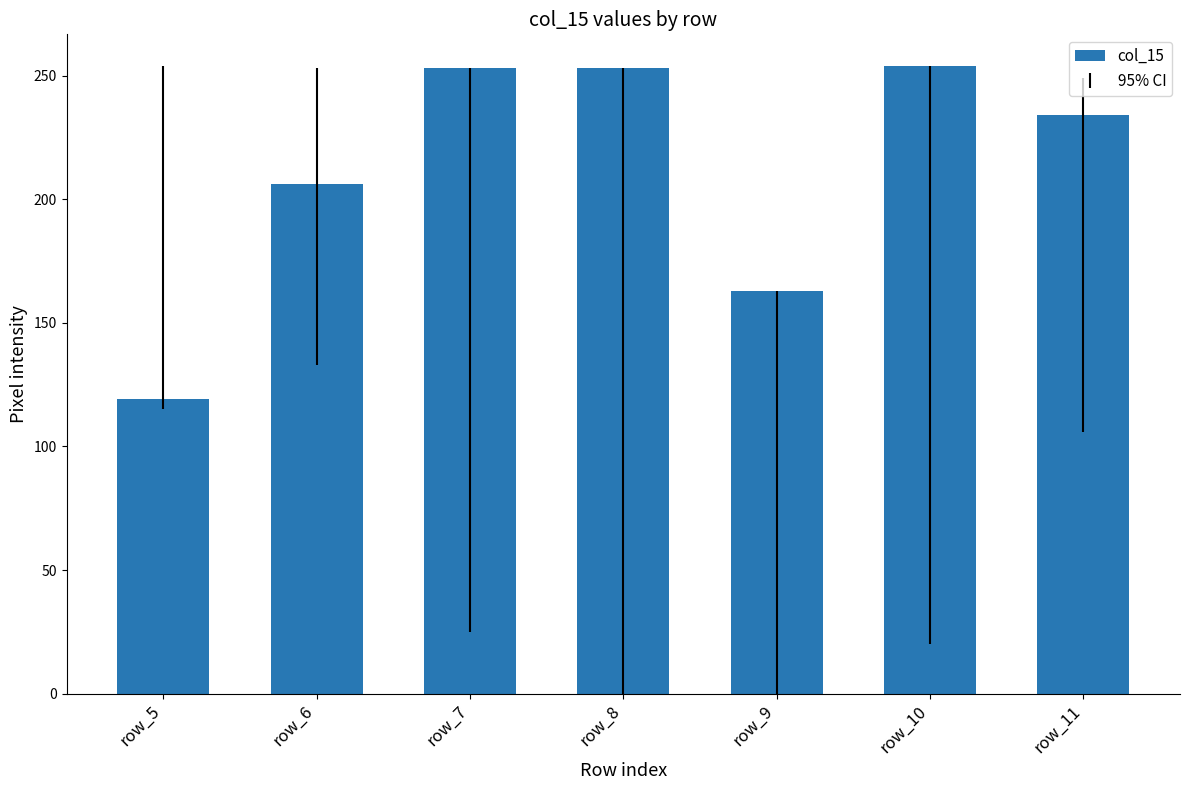

How many categories are shown in the chart?

7